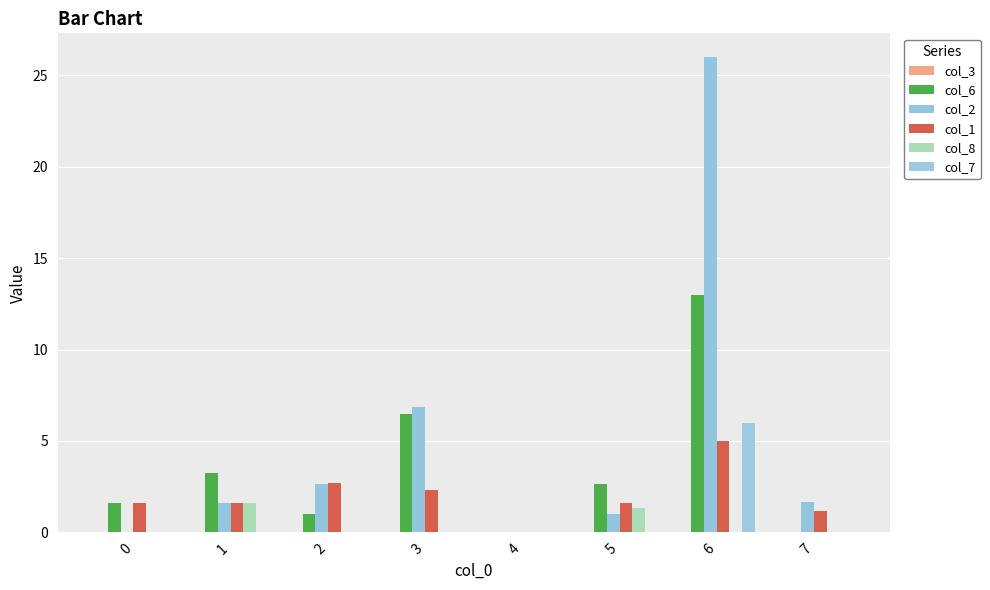

Where is col_2 nearest to the value 13?

3